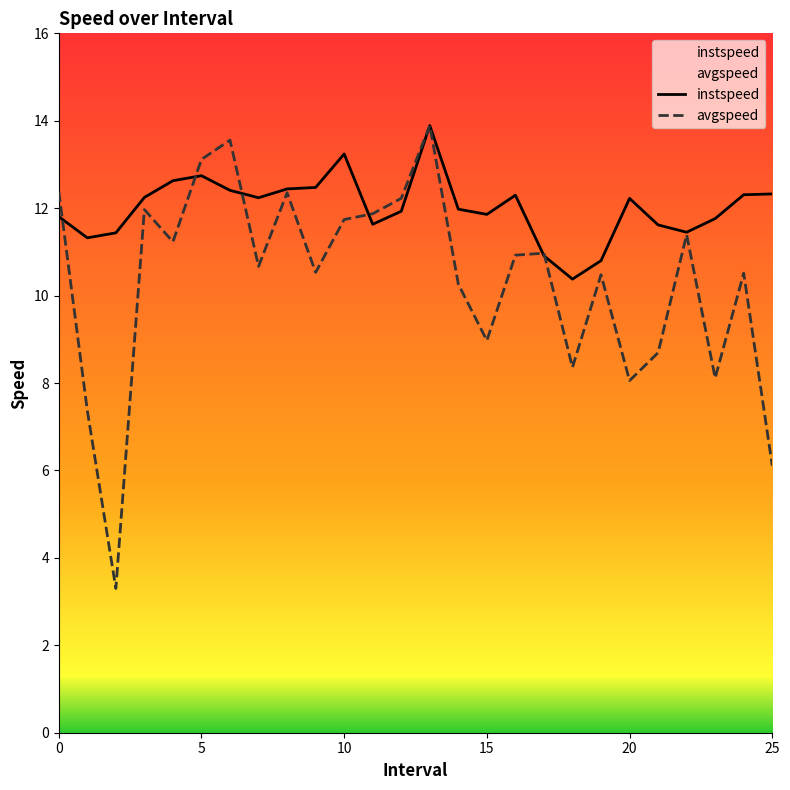

How many times do avgspeed and instspeed cross each other?

6